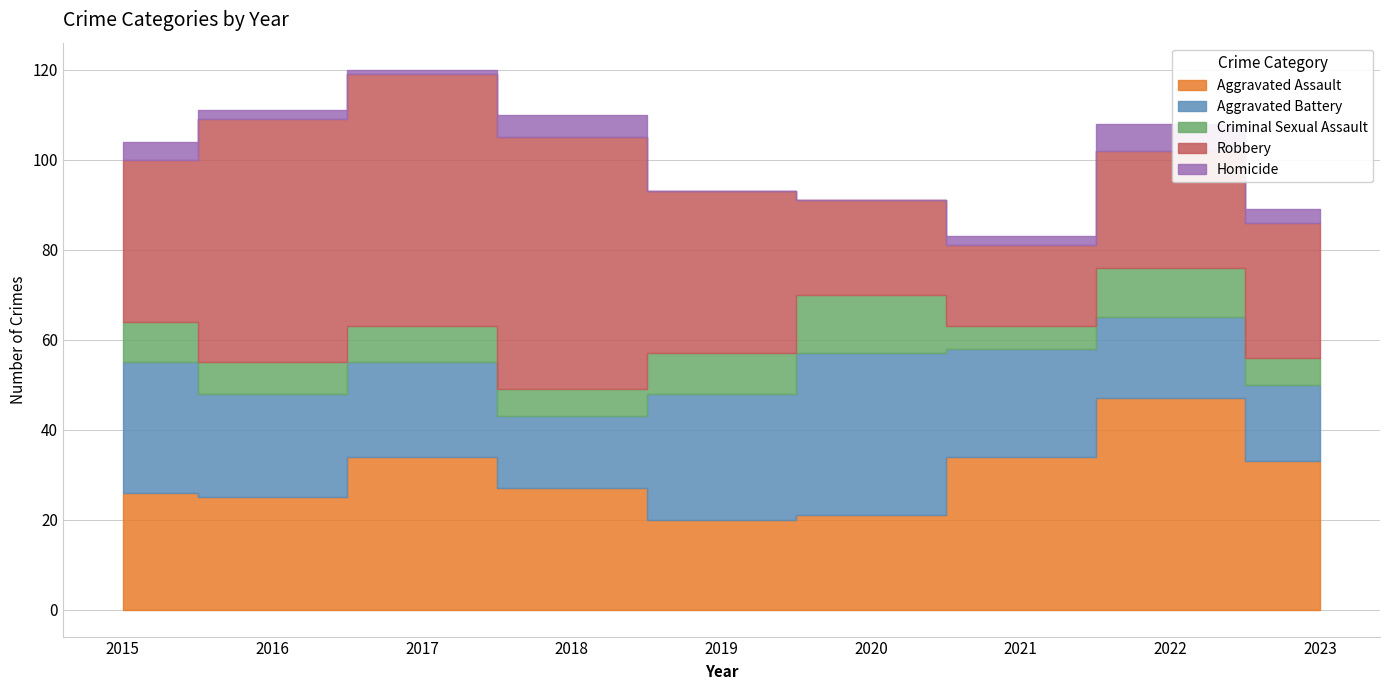

How many lines are shown in the chart?

5